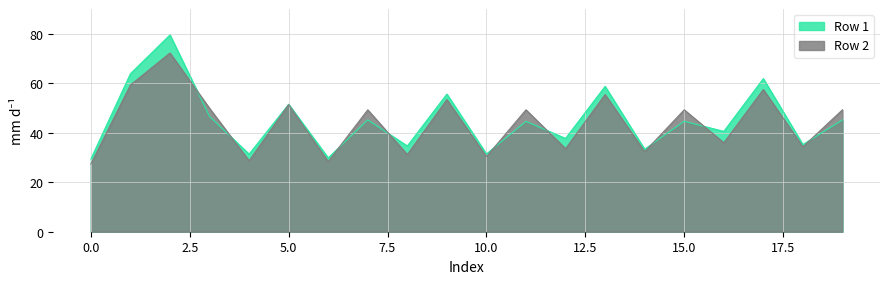

How many lines are shown in the chart?

2